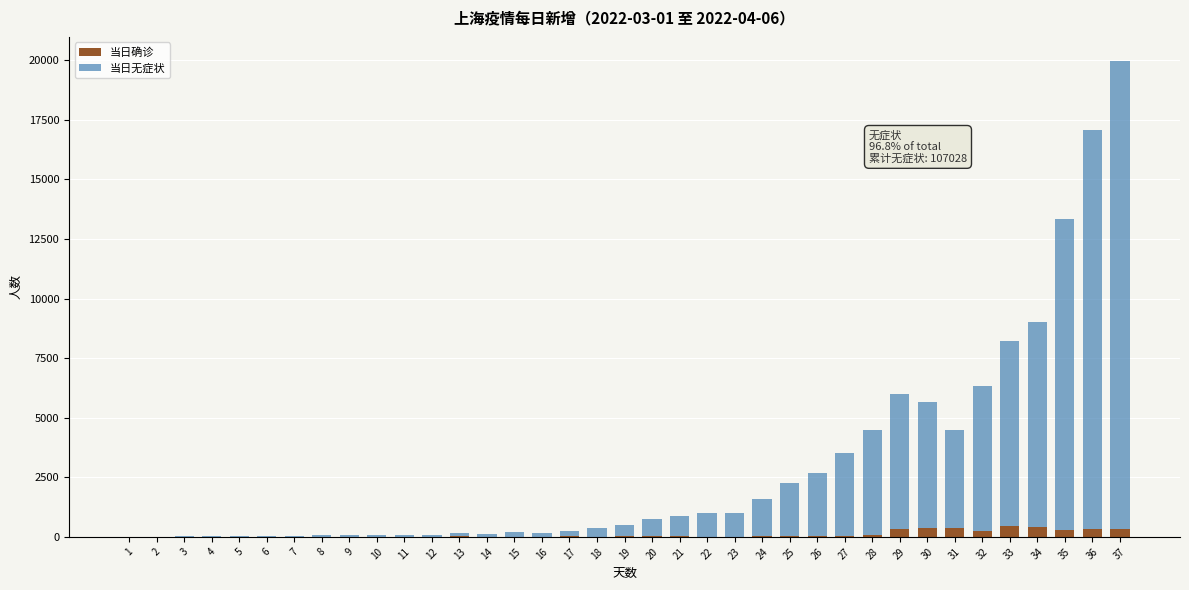

At which category is the sum across all series the highest?

37